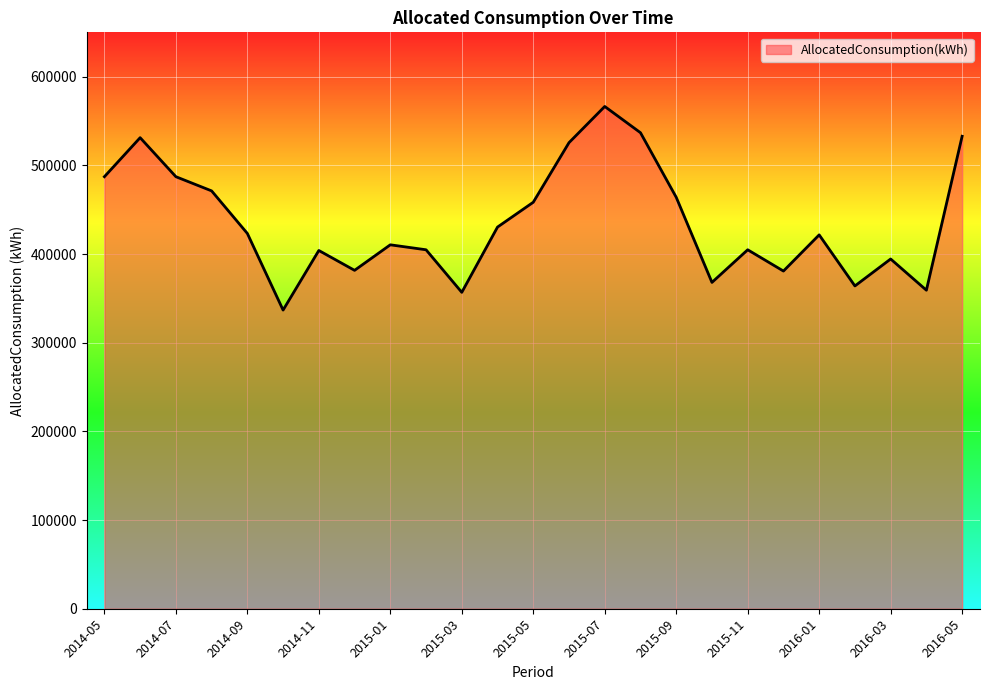

What is the minimum value shown in the chart?

336800